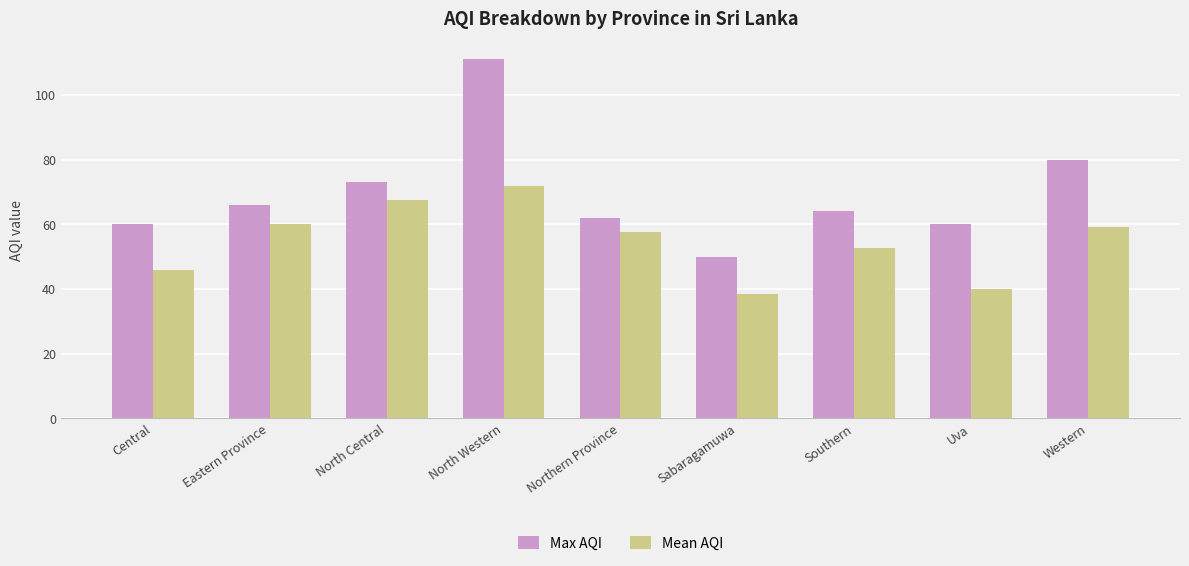

What value does the Max AQI series have at Eastern Province?

66.0